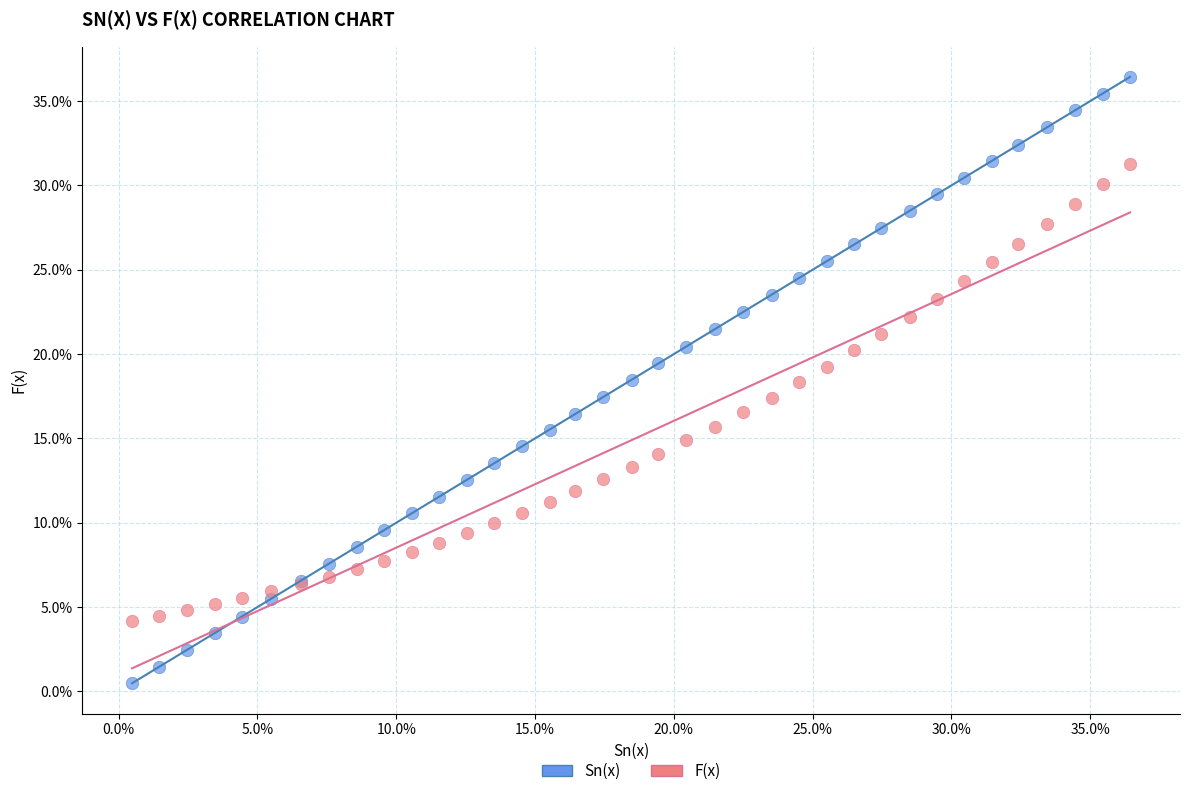

Which series contains the lowest Y value?

Sn(x)